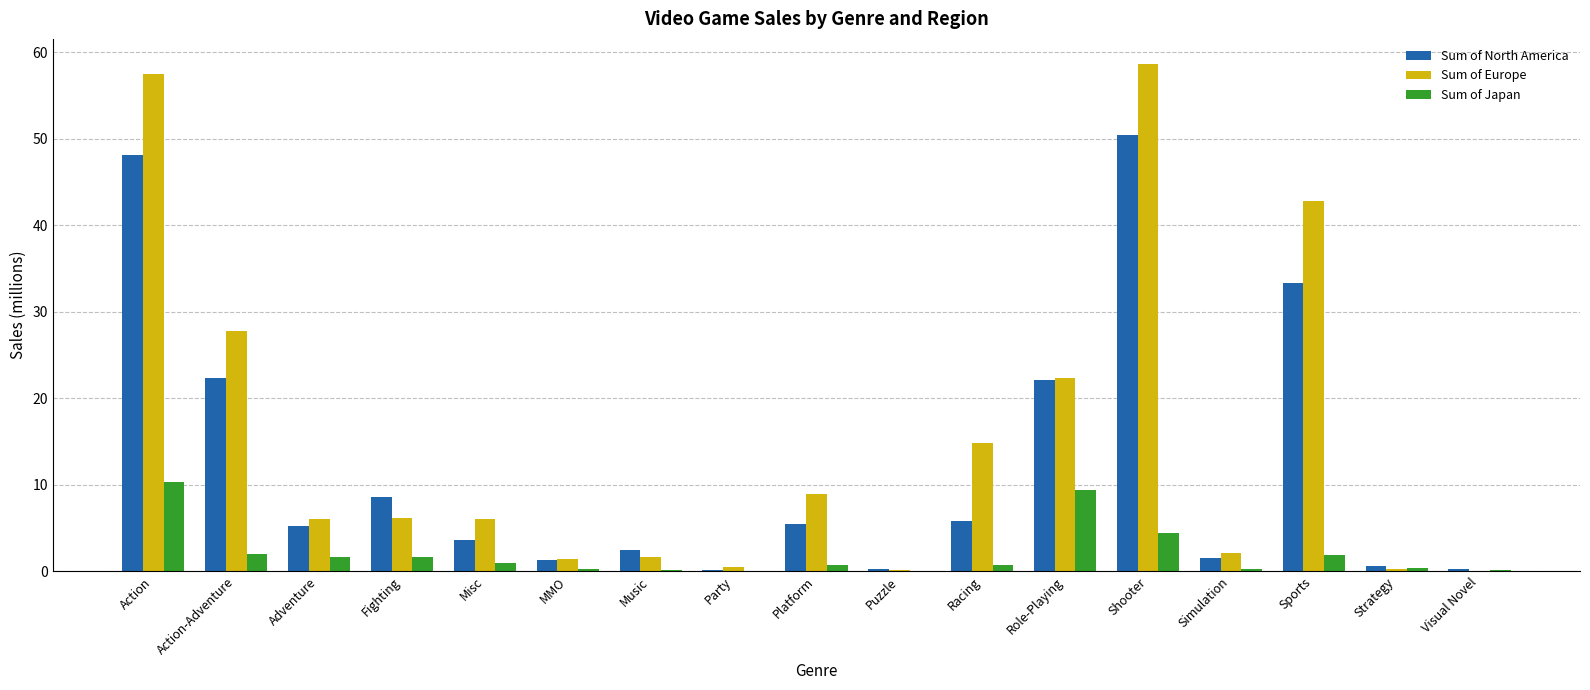

Which series changed the most between Shooter and Strategy?

Sum of Europe